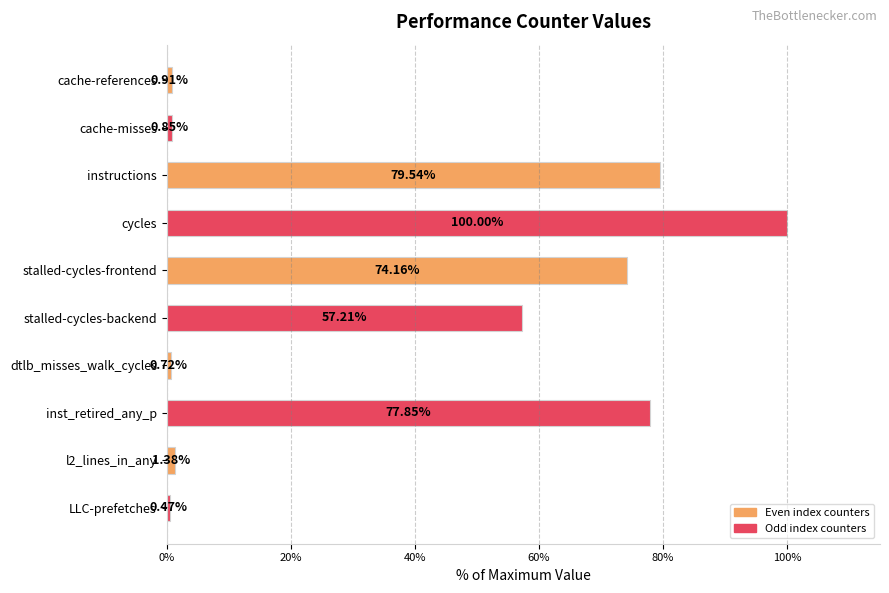

What is the sum of all values?

393.1